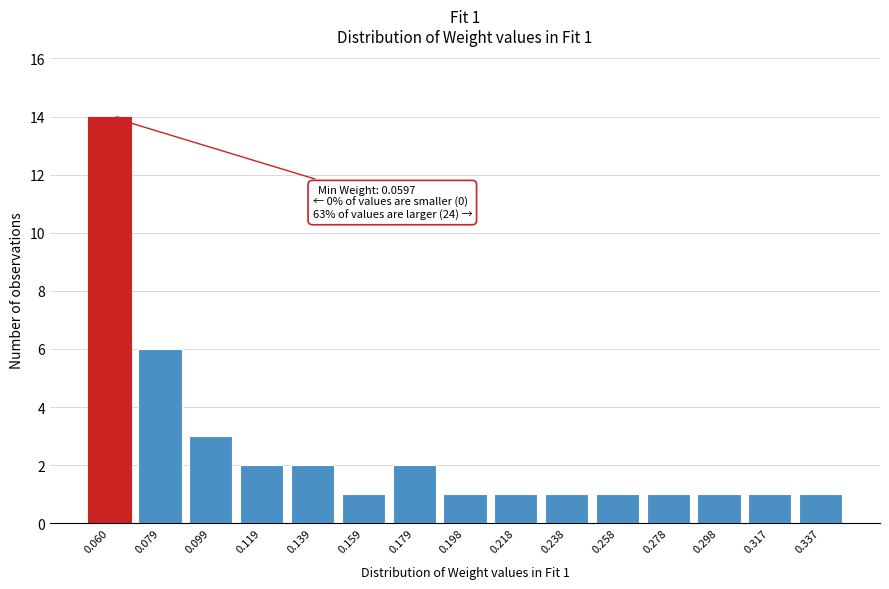

Reading left to right, transcribe all the data shown in this chart.

0.060=14	0.079=6	0.099=3	0.119=2	0.139=2	0.159=1	0.179=2	0.198=1	0.218=1	0.238=1	0.258=1	0.278=1	0.298=1	0.317=1	0.337=1